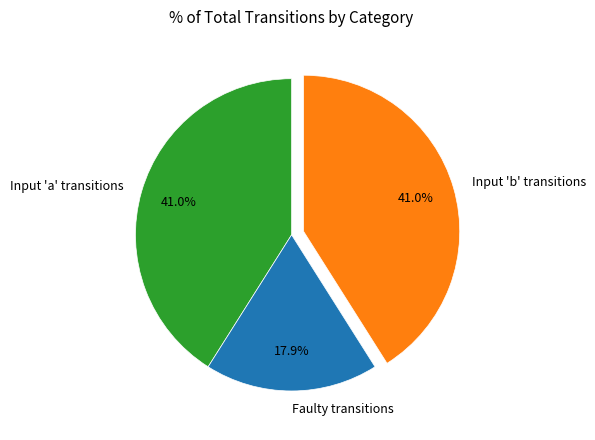

Does any single category account for the majority?

No